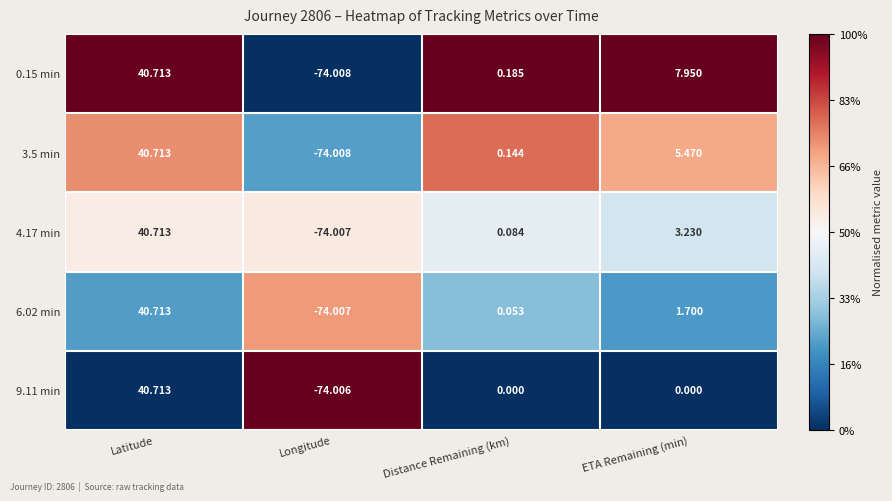

How many values in 6.02 min are above zero?

3